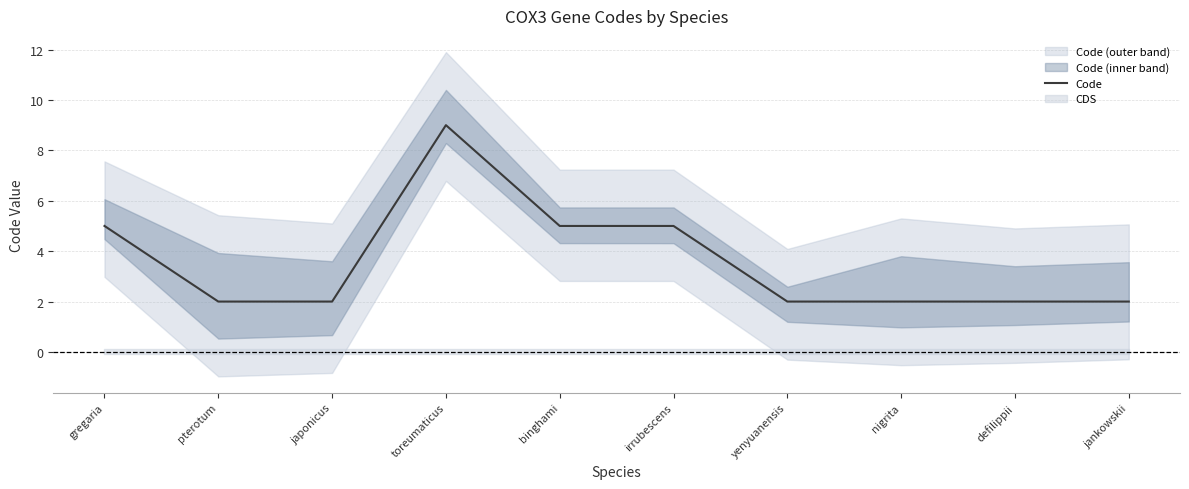

Read the value at irrubescens.

5